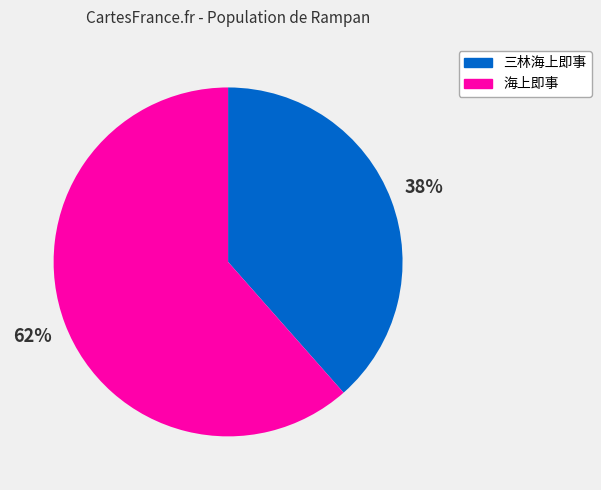

To the nearest percent, what is the combined percentage of 三林海上即事 and 海上即事?

100%